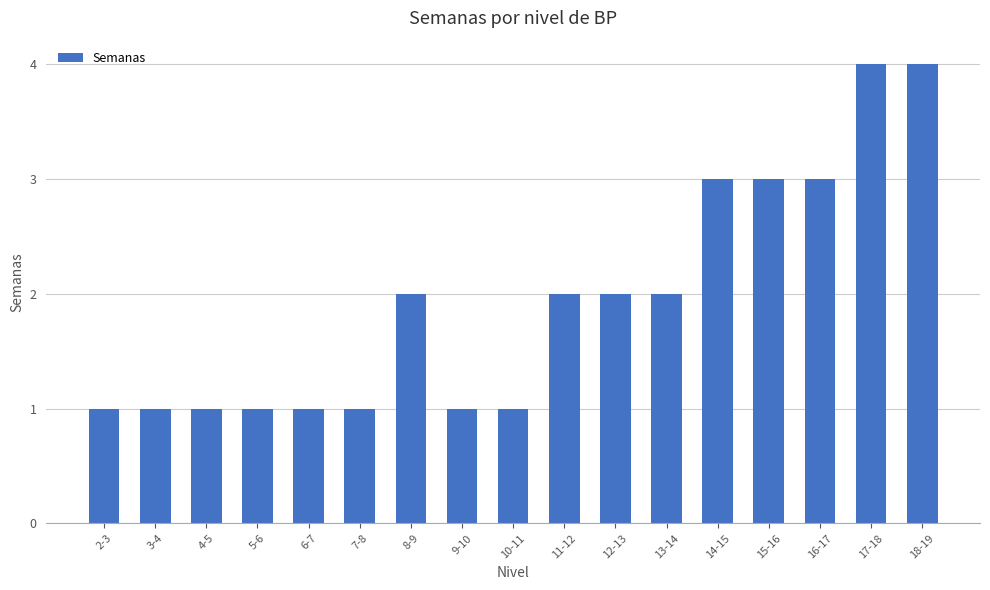

What is the difference between the maximum and minimum values?

3